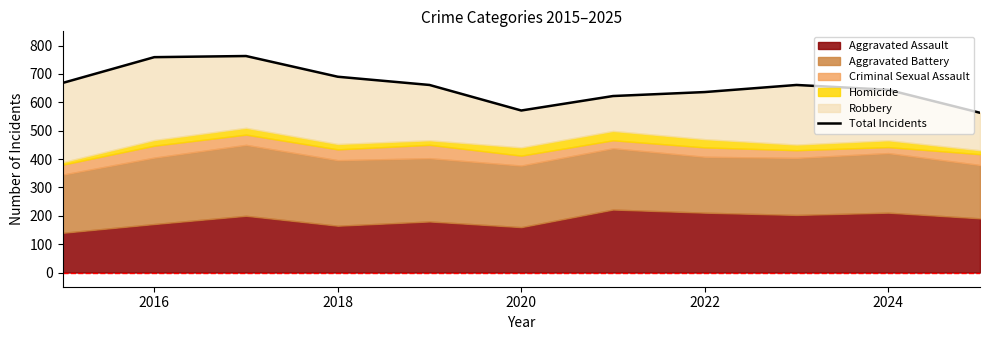

The chart shows a value of 644 at 2024. True or false?

True